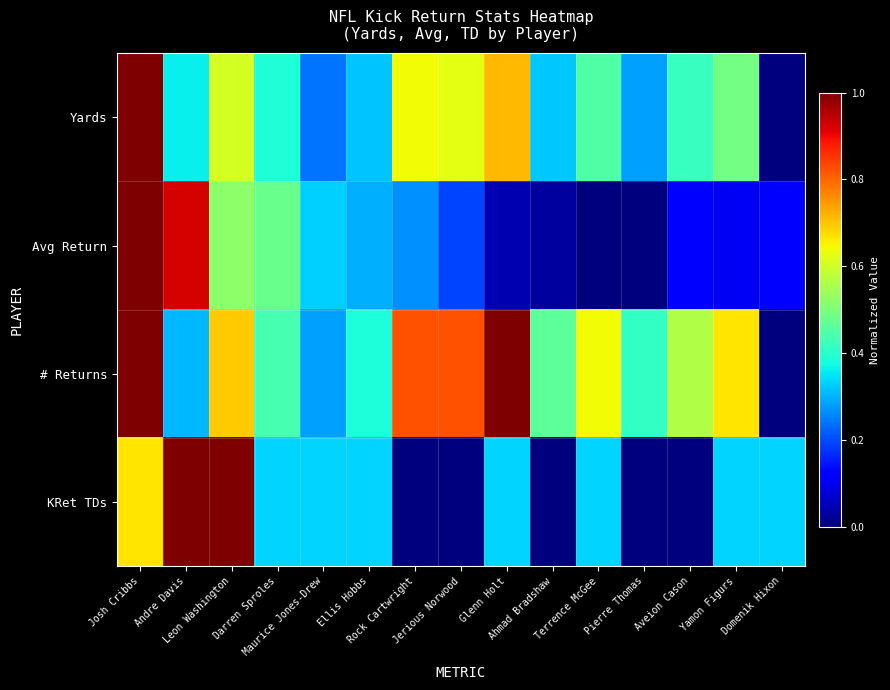

Rank the series at Jerious Norwood from lowest to highest value.

KRet TDs, Avg Return, Yards, # Returns